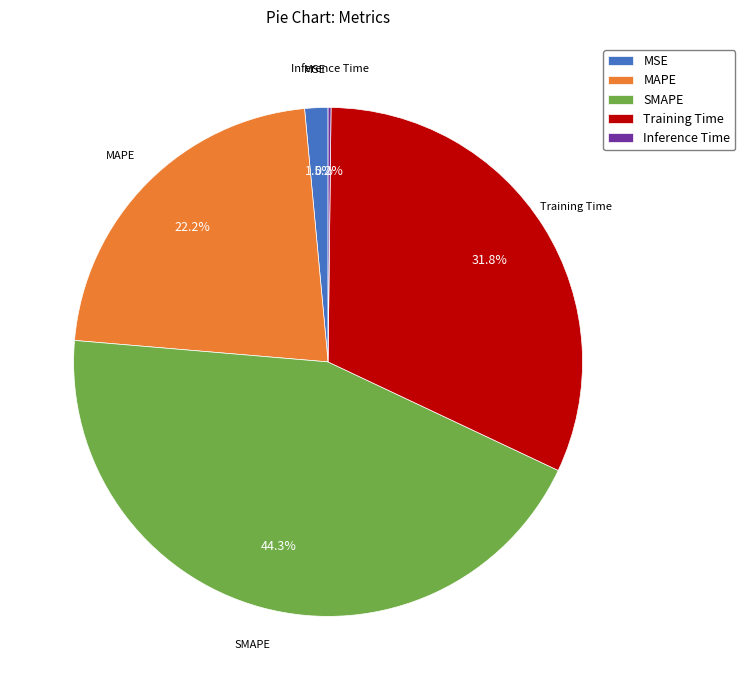

What percentage do MSE and Training Time together represent?

33.3%